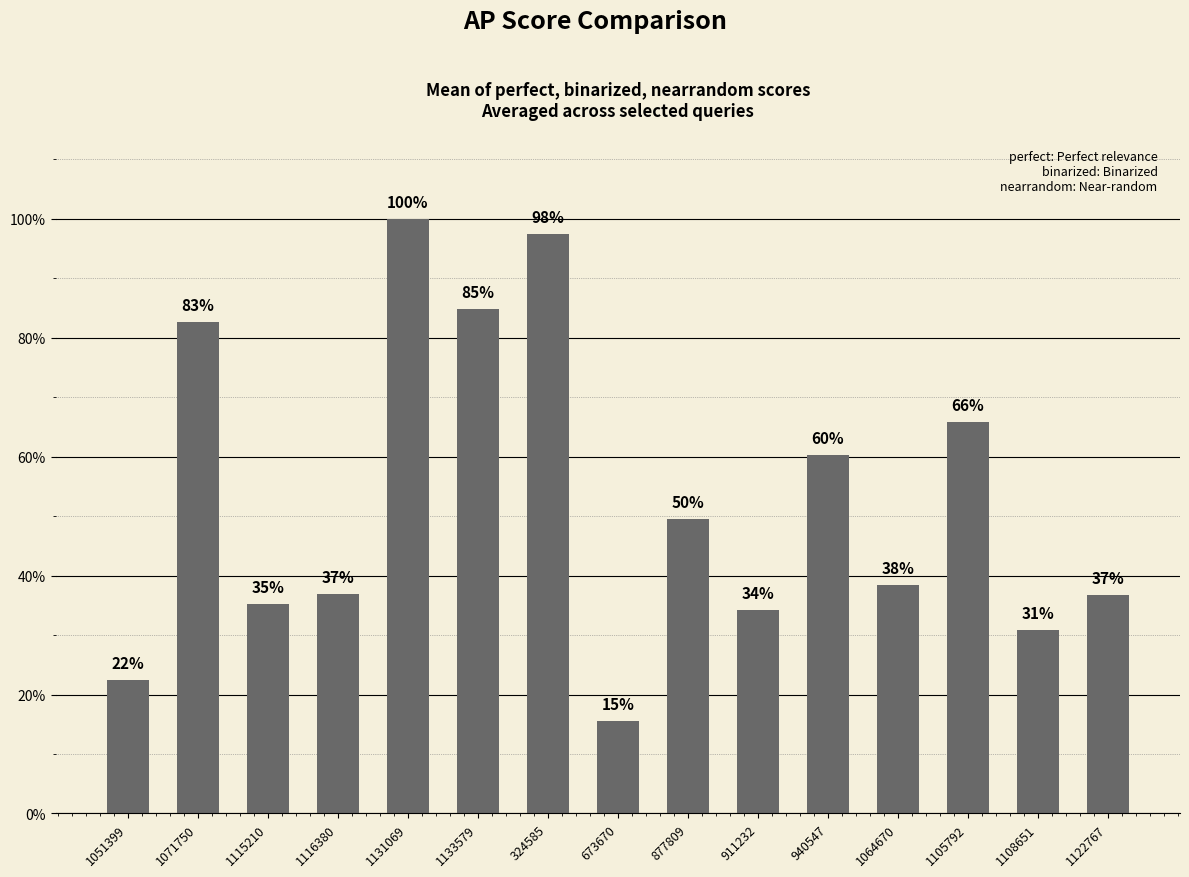

What is the difference between the maximum and minimum values?

0.8